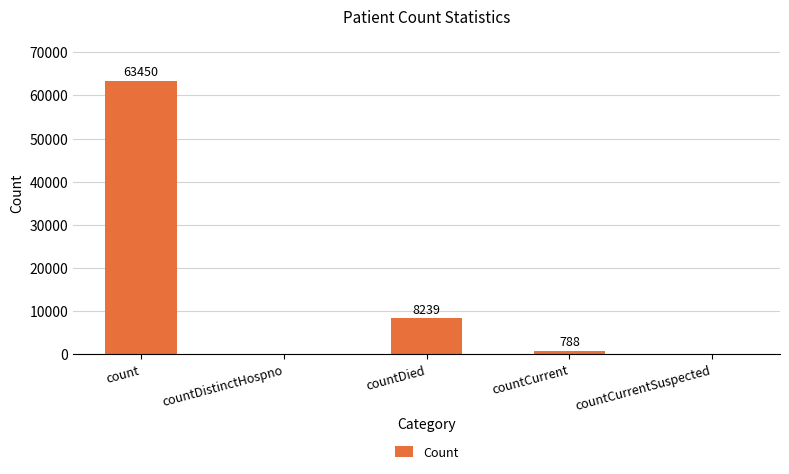

Which label corresponds to the largest value in the chart?

count